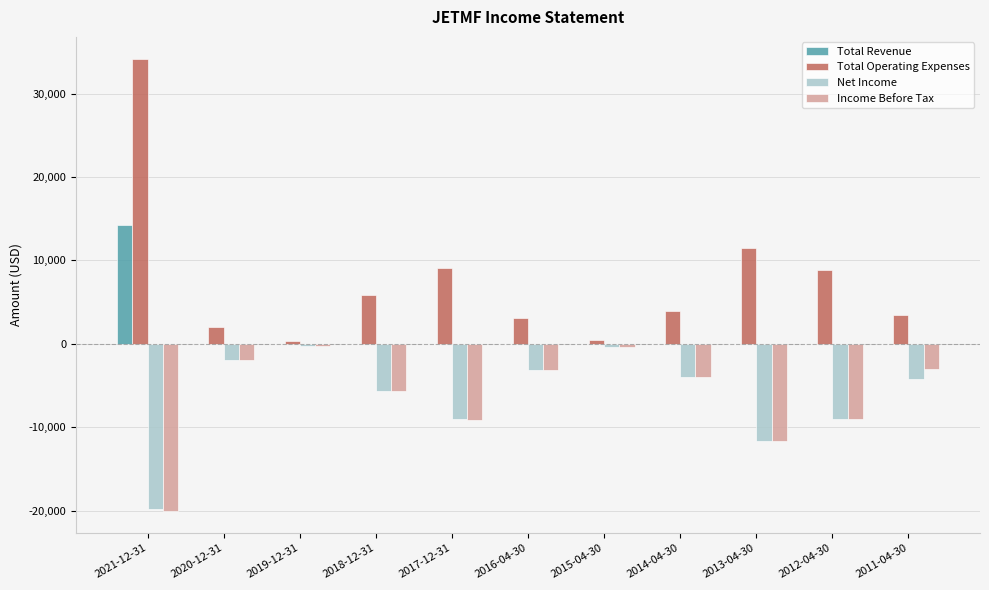

Are the bars grouped side by side (vs. stacked)?

Yes